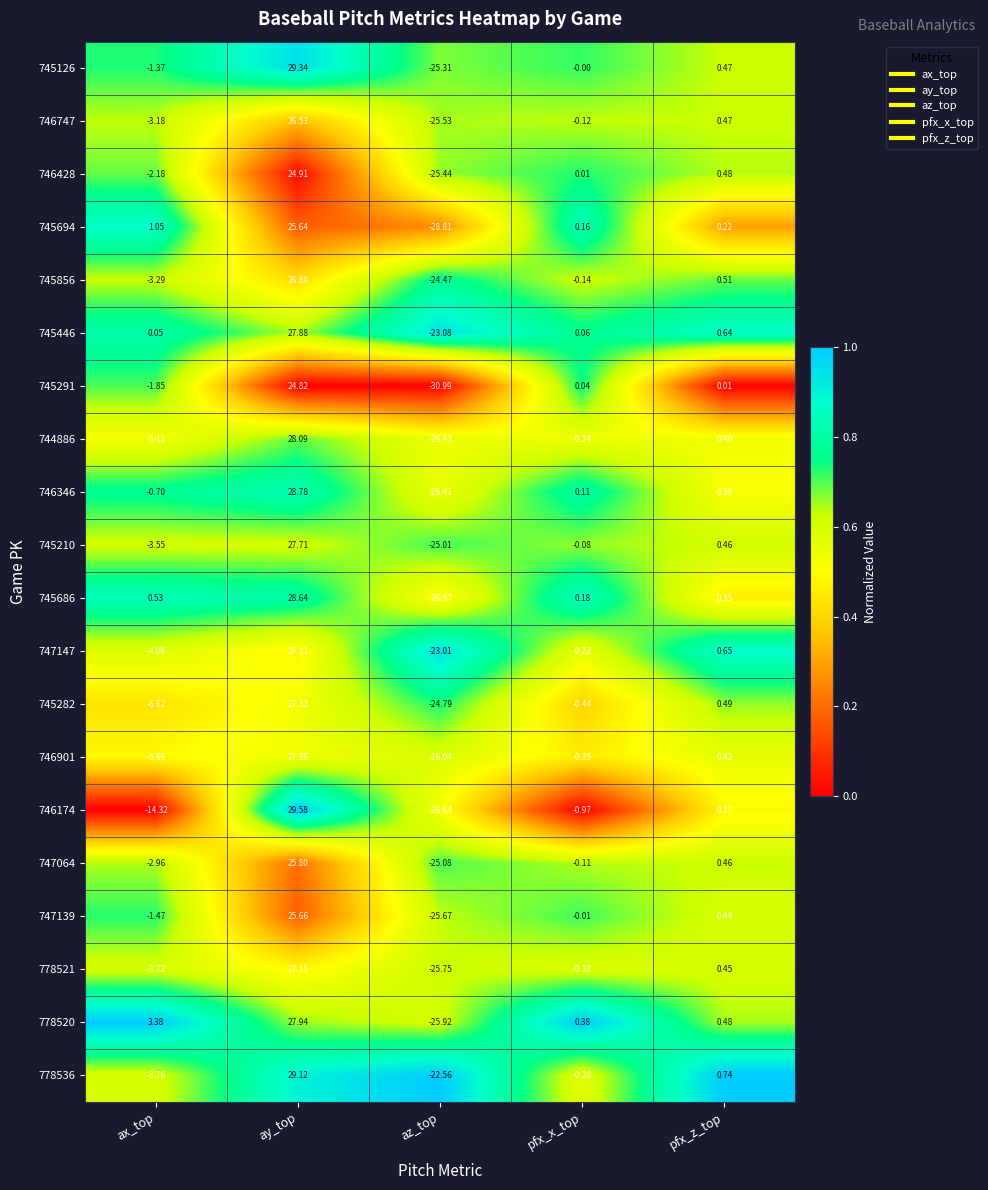

At which label does 747147 first exceed 0?

ay_top